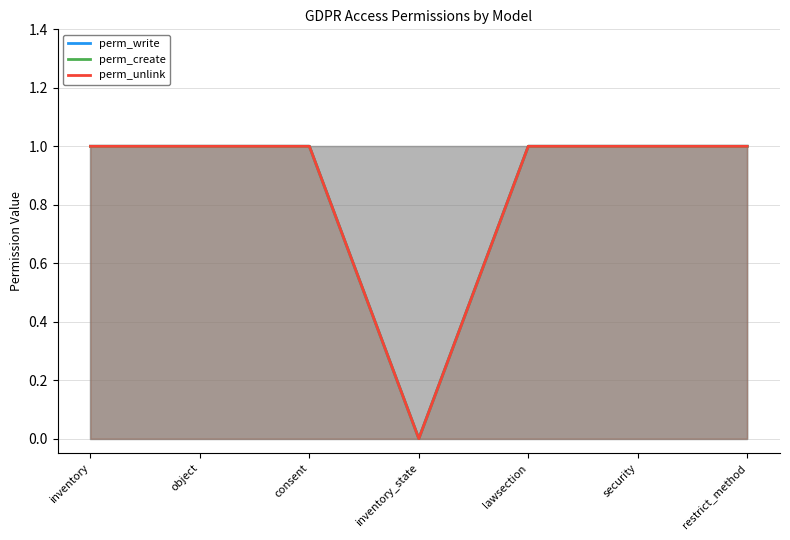

What is the value of the perm_write point at the 3rd from the left?

1